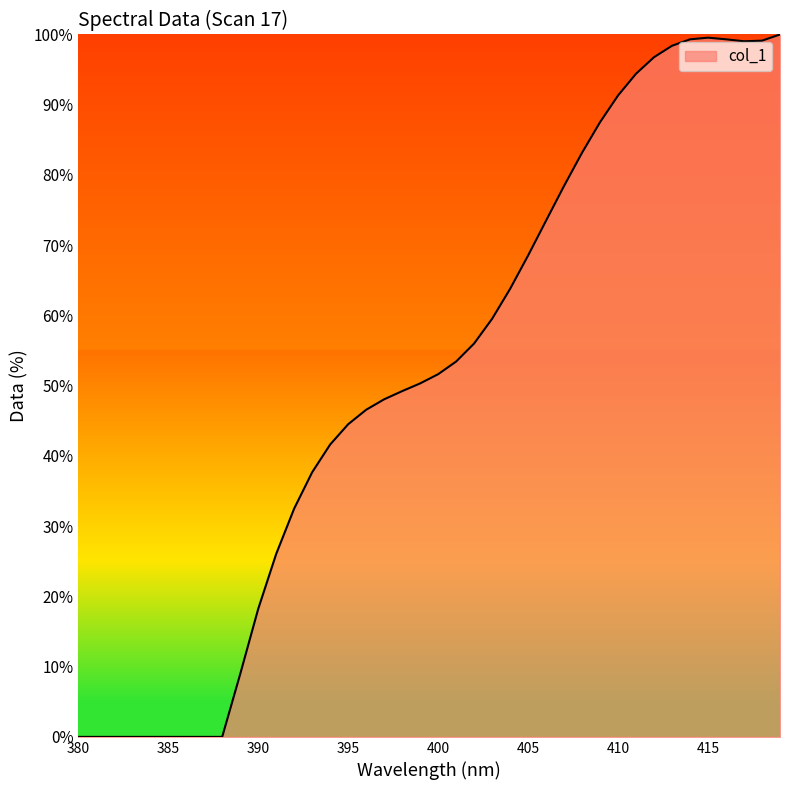

What is the greatest value displayed?

100.0